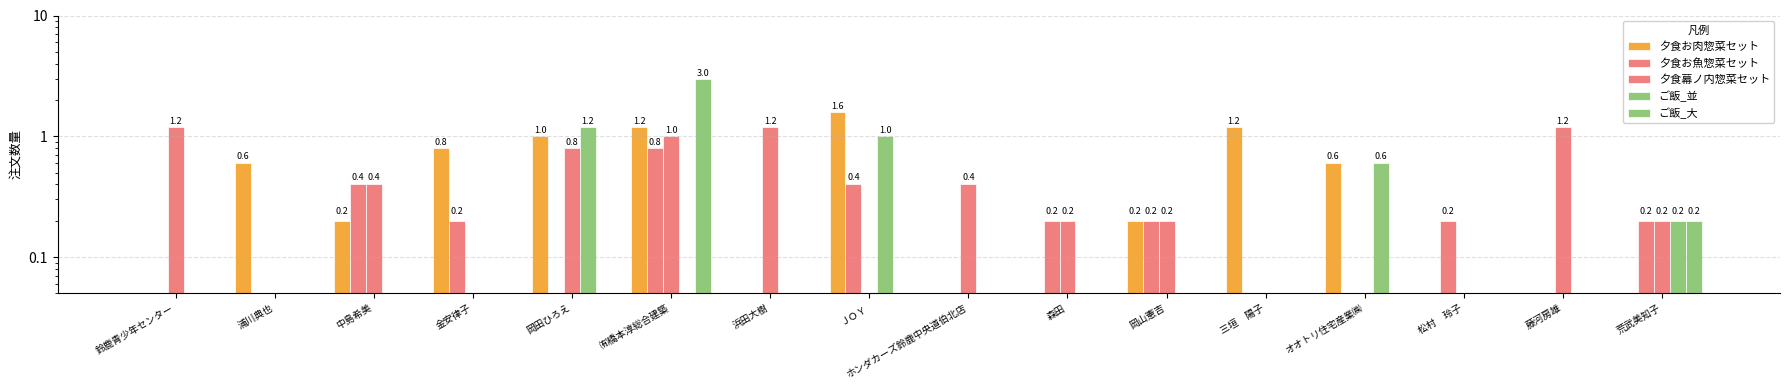

At which category does the chart reach its minimum across all series?

鈴鹿青少年センター